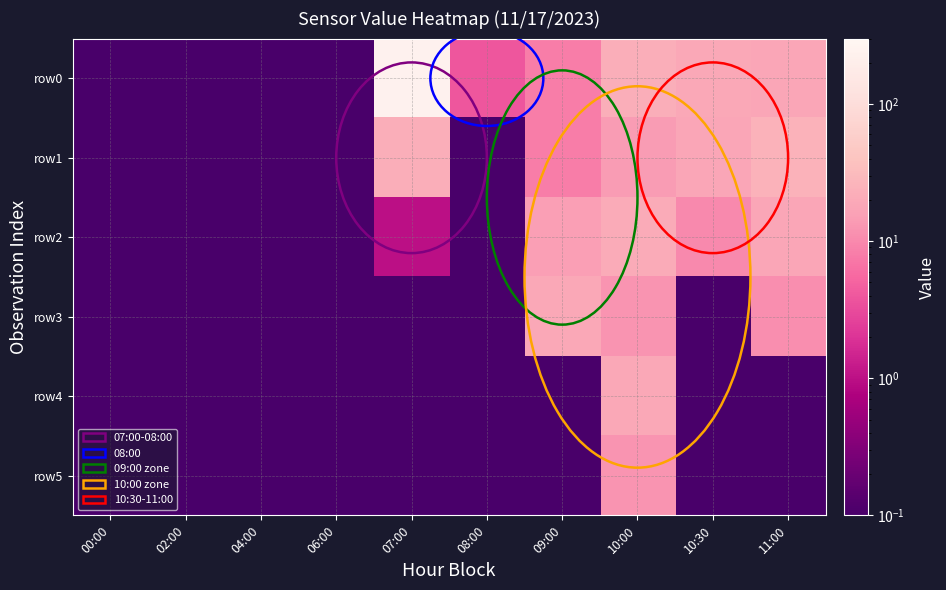

At which category is the sum across all series the highest?

07:00